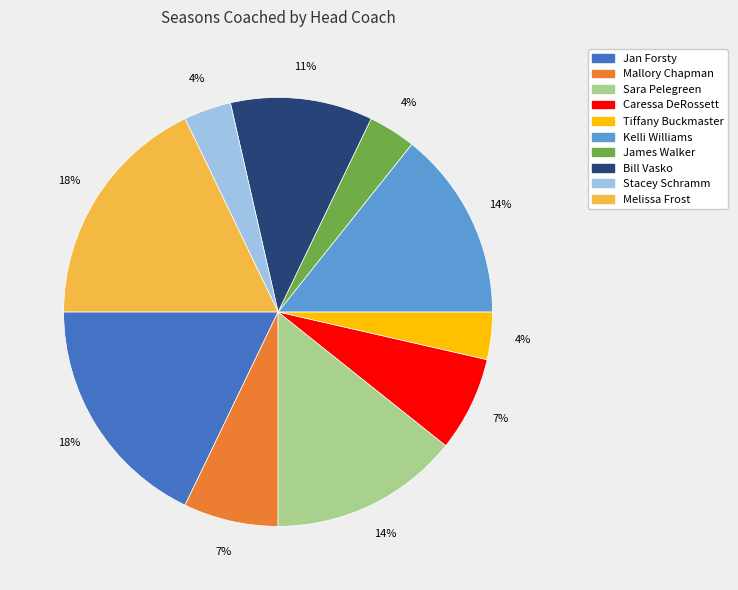

How many segments does this pie chart have?

10